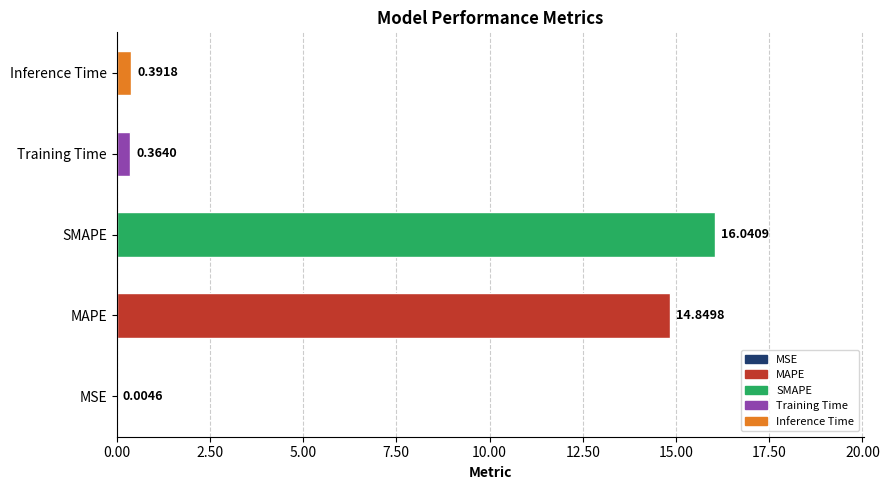

What is the sum of the values at Training Time and SMAPE?

16.4